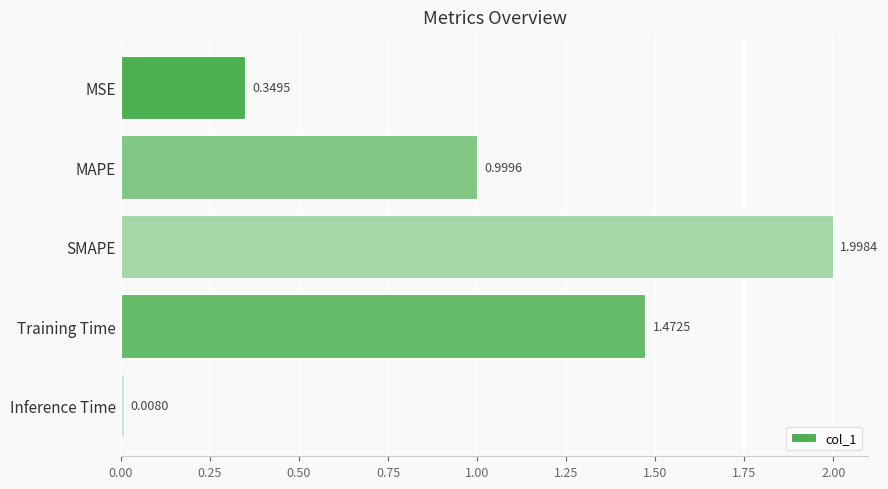

What is the difference between the second highest and second lowest values?

1.1